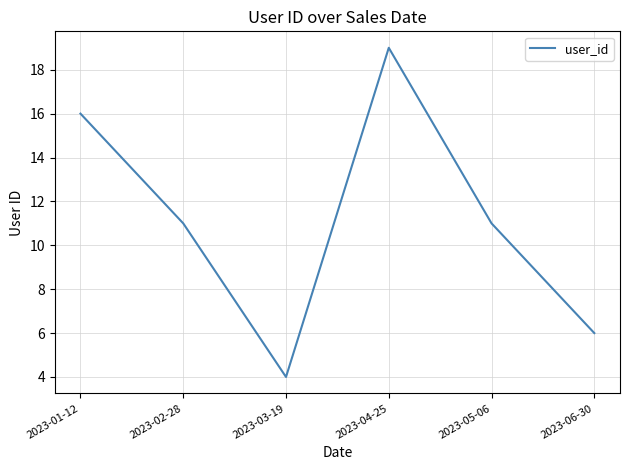

Reading left to right, list all the values displayed in this chart.

2023-01-12=16	2023-02-28=11	2023-03-19=4	2023-04-25=19	2023-05-06=11	2023-06-30=6